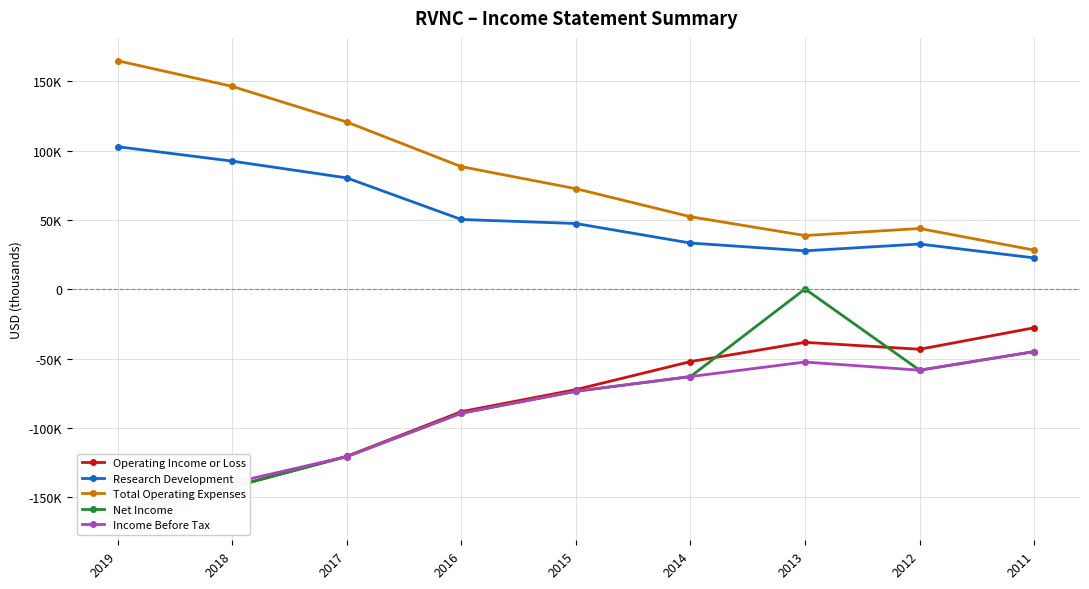

At which label does Income Before Tax reach its minimum?

2019